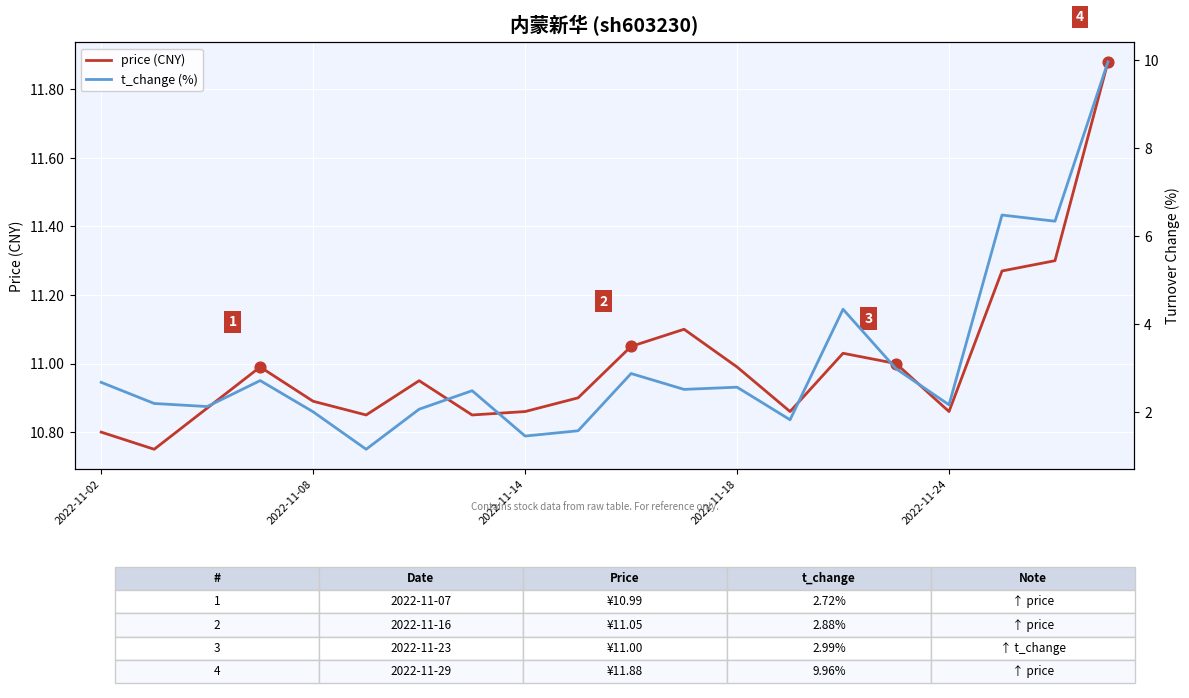

Which series has the largest total across all categories?

price (CNY)